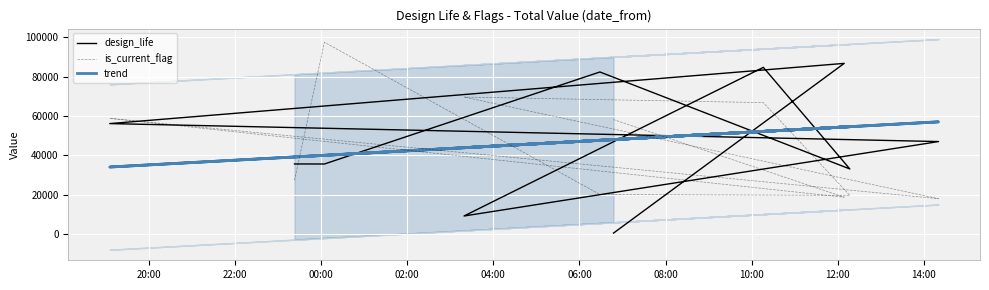

Is it true that is_current_flag equals 141020 at 22:00?

False